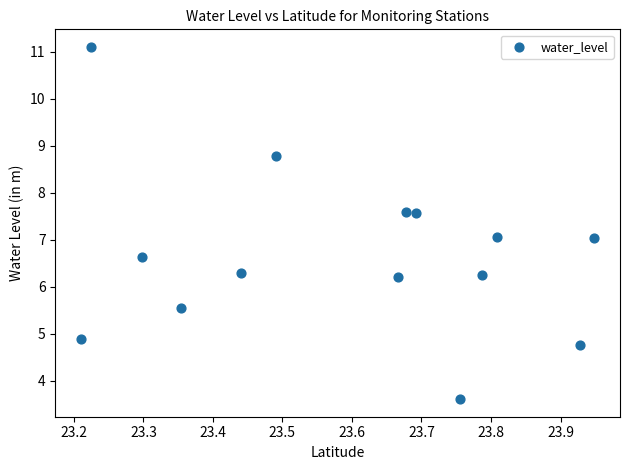

What is the range of Y values (max minus min)?

7.5